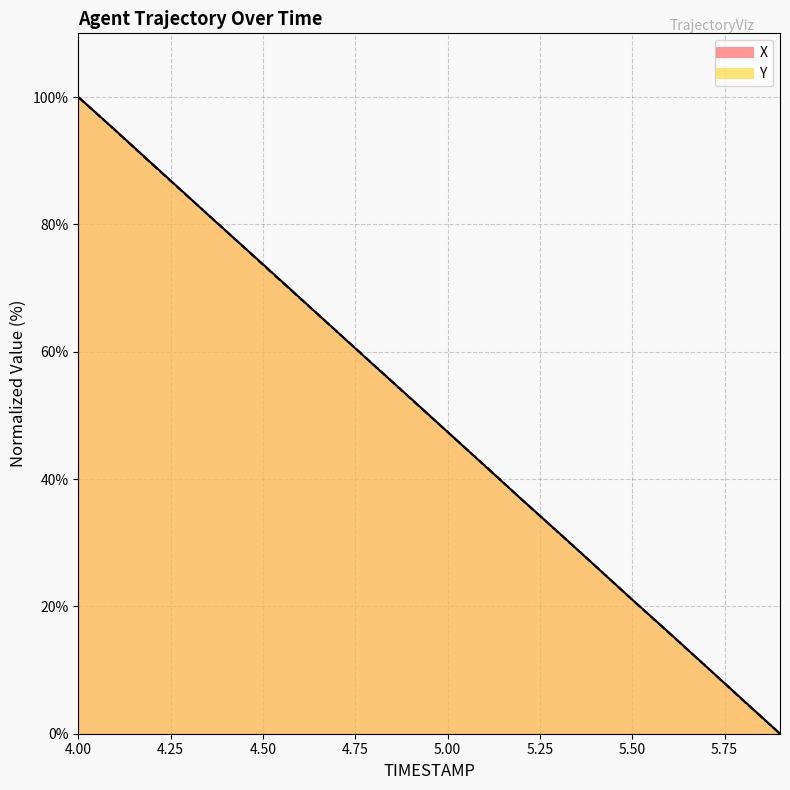

What is the label of the 17th point from the right?

4.3